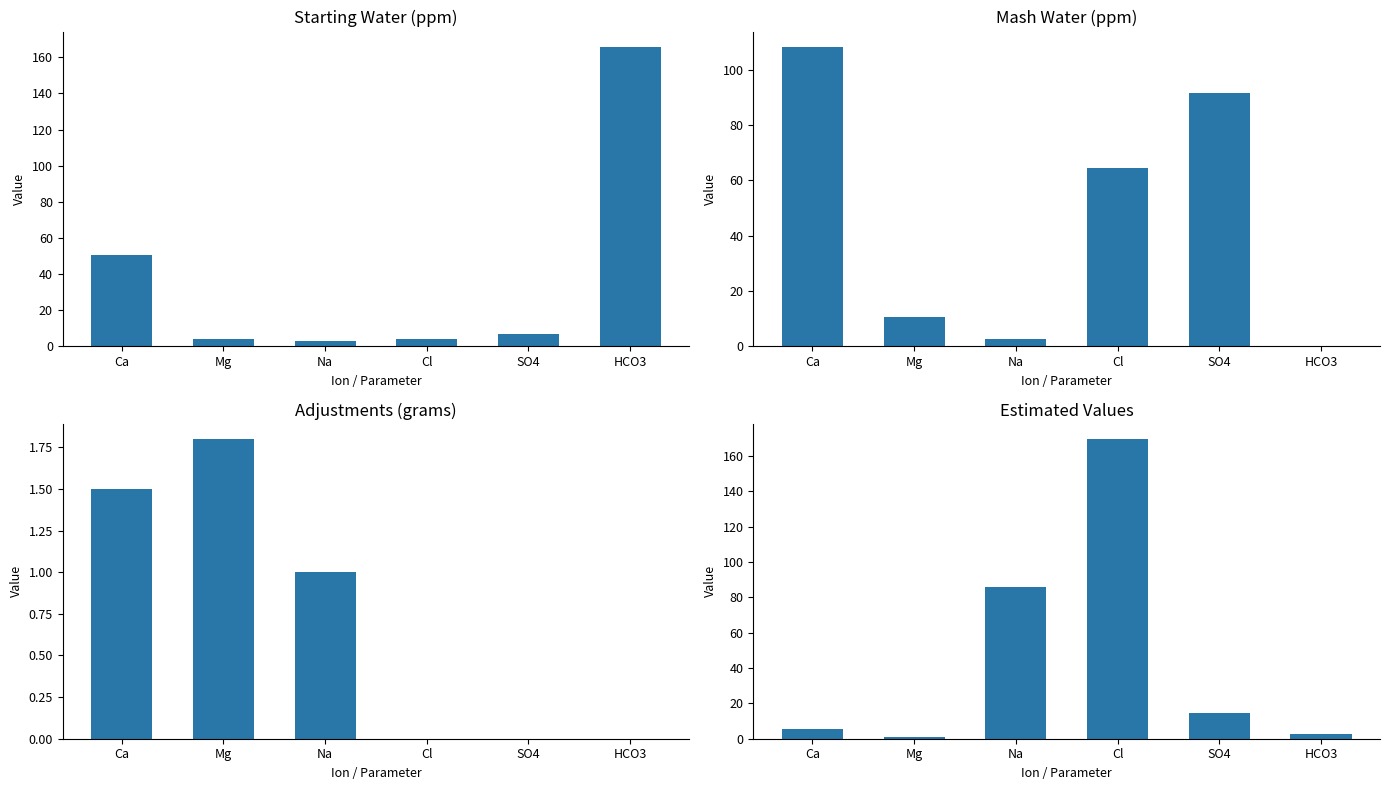

How many data points in Mash Water (ppm) are above 64?

3